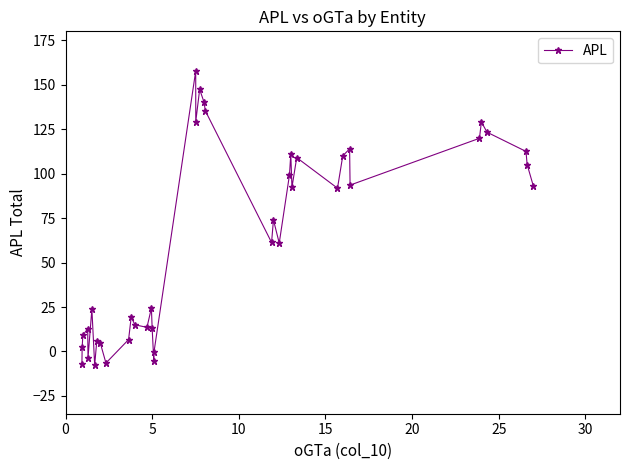

How many series are shown in this chart?

1